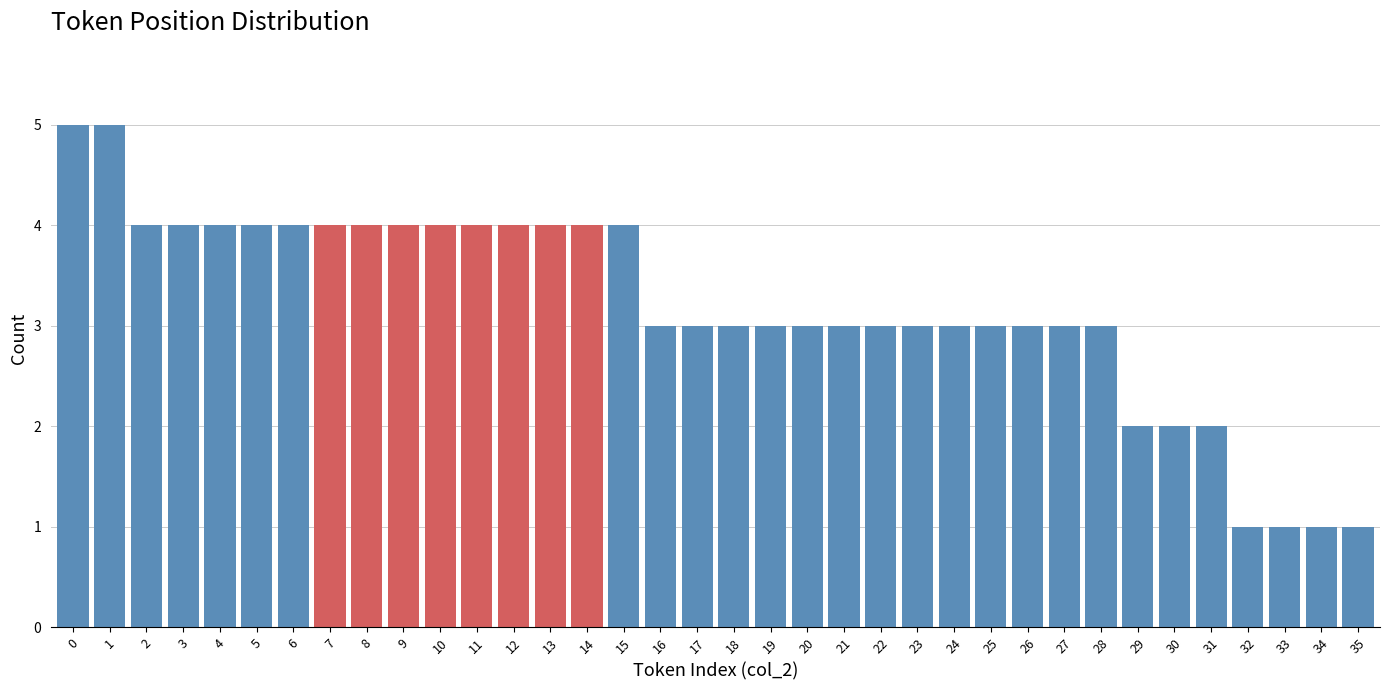

What is the difference between the second highest and minimum values?

4